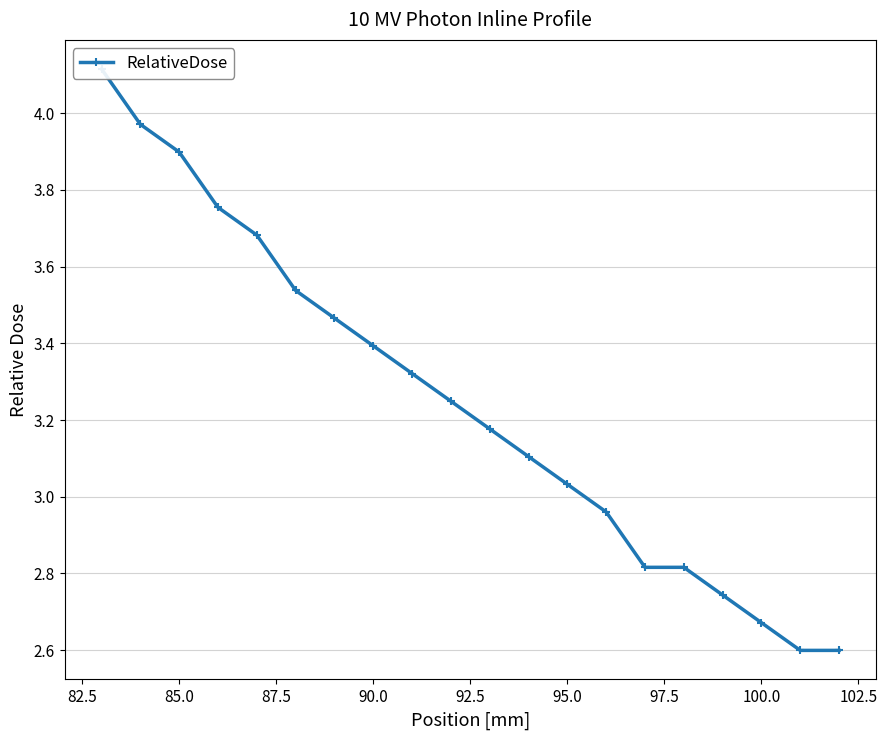

The chart shows a value of 2.1 at 95.0. True or false?

False